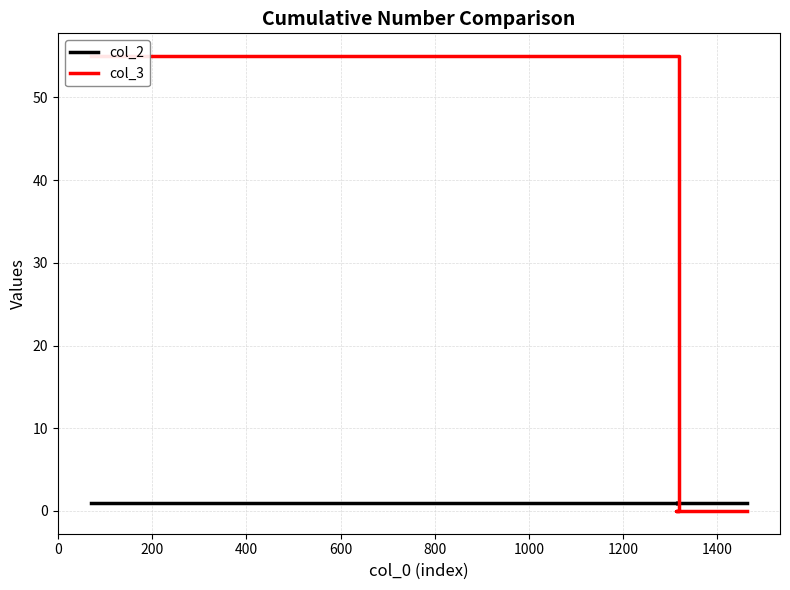

How many series are shown in this chart?

2